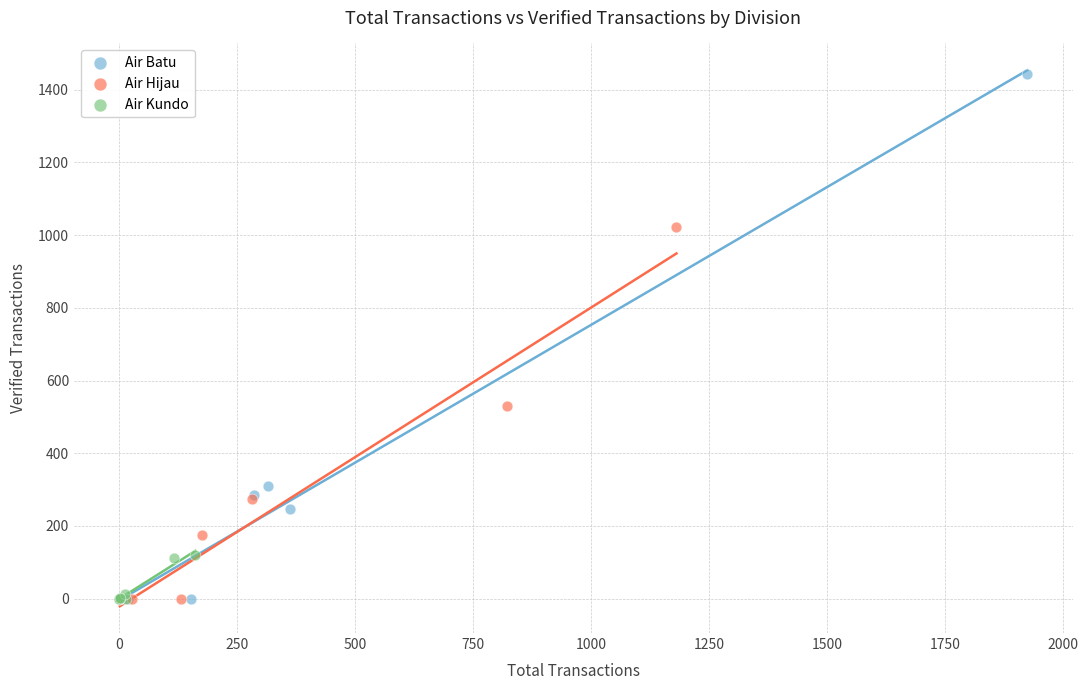

What are all the series names shown in the legend?

Air Batu, Air Hijau, Air Kundo